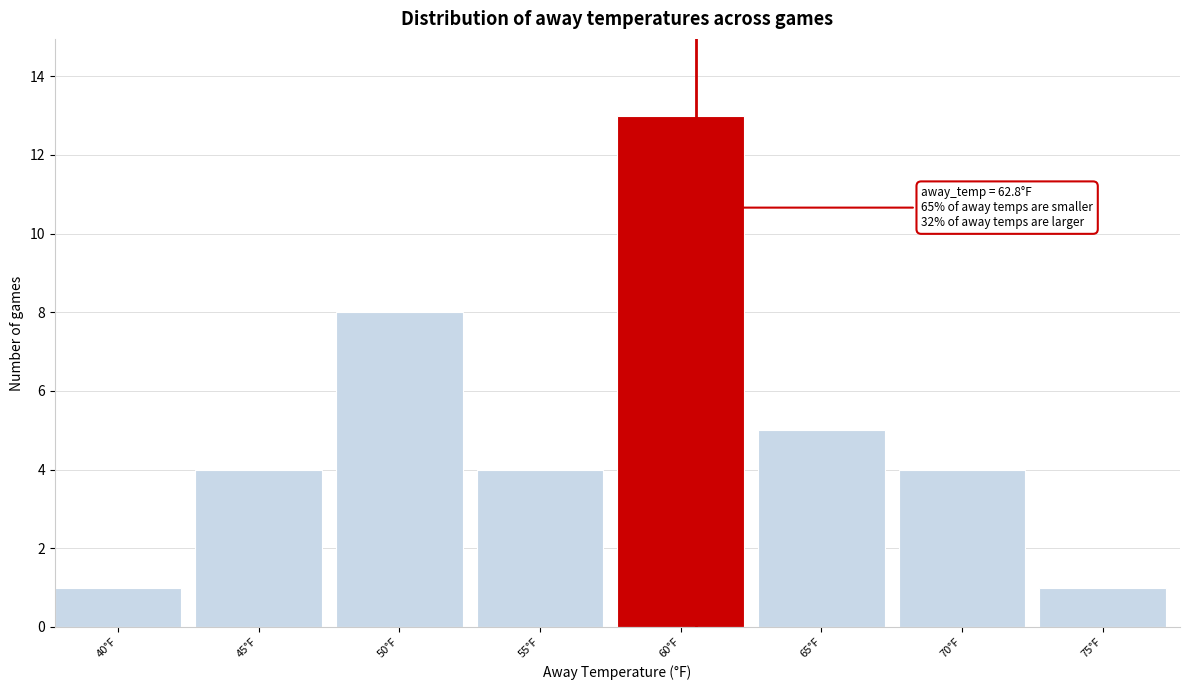

Reading left to right, what are all the values shown in this chart?

40°F=1	45°F=4	50°F=8	55°F=4	60°F=13	65°F=5	70°F=4	75°F=1